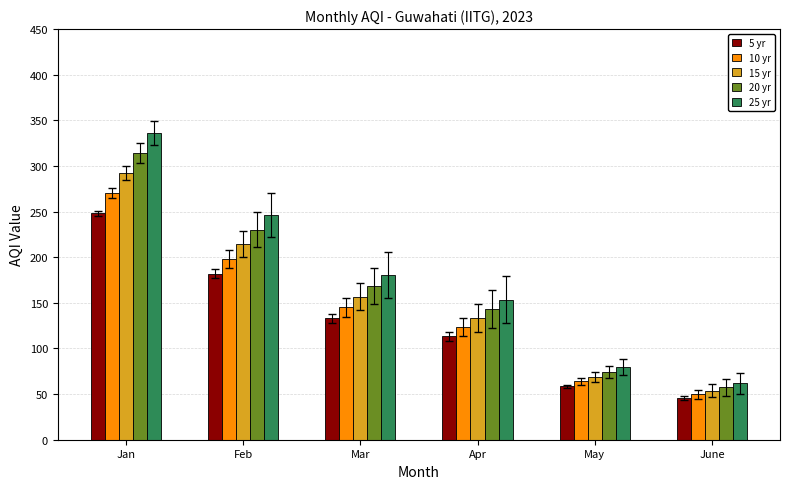

What position from the left is Jan?

1